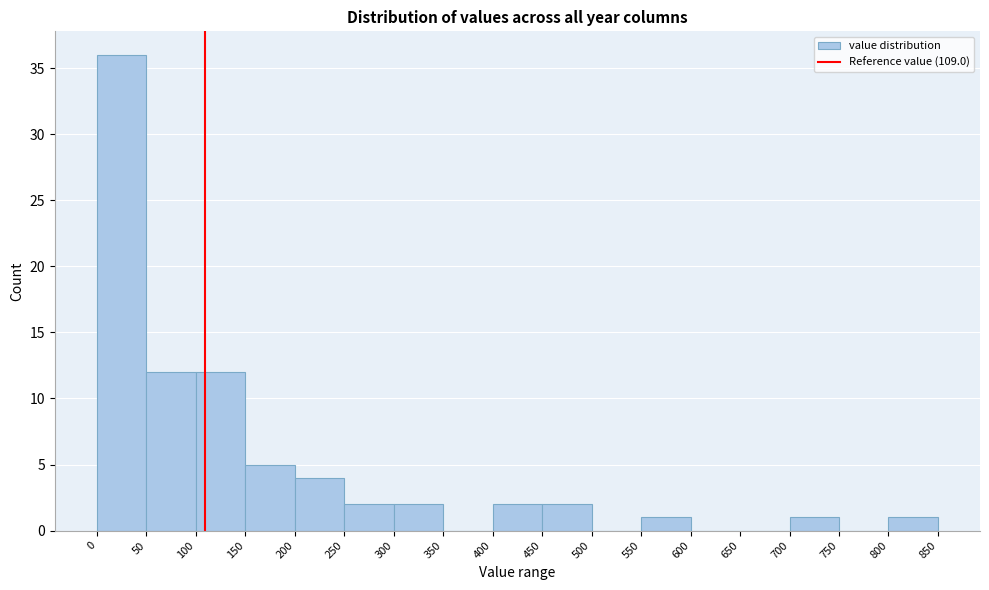

Reading left to right, list every bar in this chart as the range it spans on the x-axis followed by its height. The values are not printed on the chart, so give them approximately, as read against the axis.

0 to 50: 36
50 to 100: 12
100 to 150: 12
150 to 200: 5
200 to 250: 4
250 to 300: 2
300 to 350: 2
350 to 400: 0
400 to 450: 2
450 to 500: 2
500 to 550: 0
550 to 600: 1
600 to 650: 0
650 to 700: 0
700 to 750: 1
750 to 800: 0
800 to 850: 1